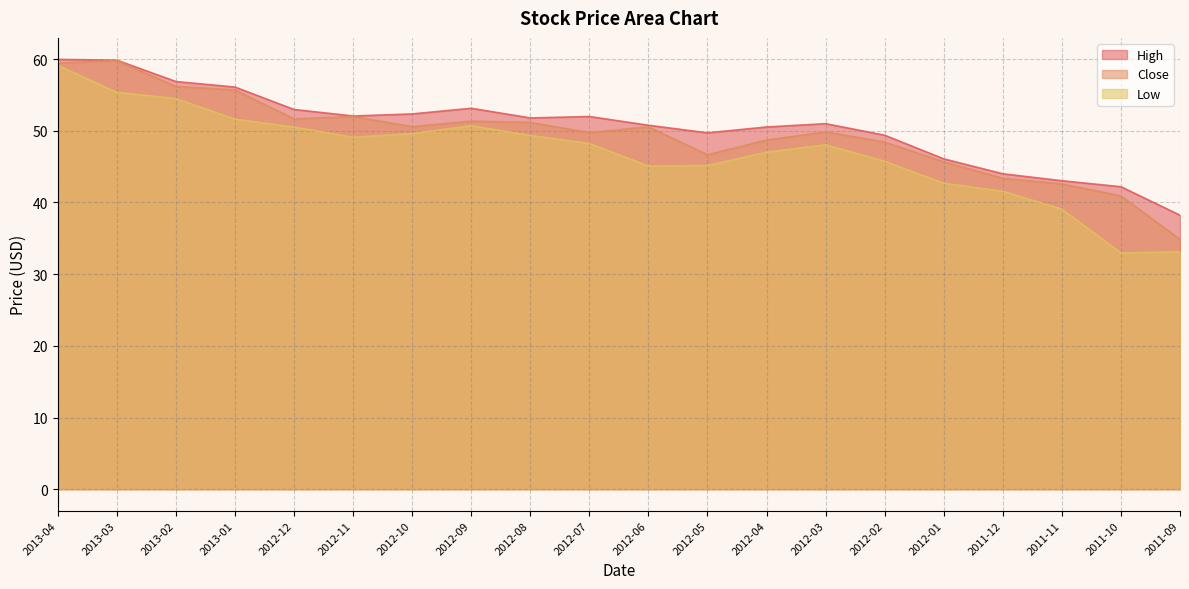

Which has a higher value, 2012-08 or 2012-10?

2012-10